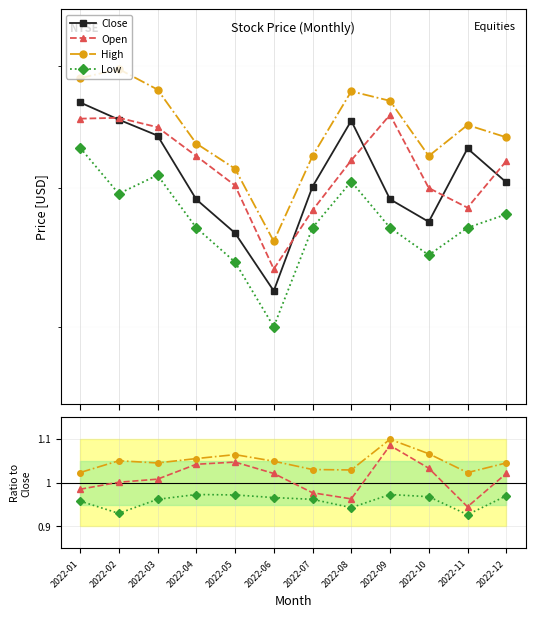

What is the sum of the Open values at 2022-07 and 2022-02?

163.9